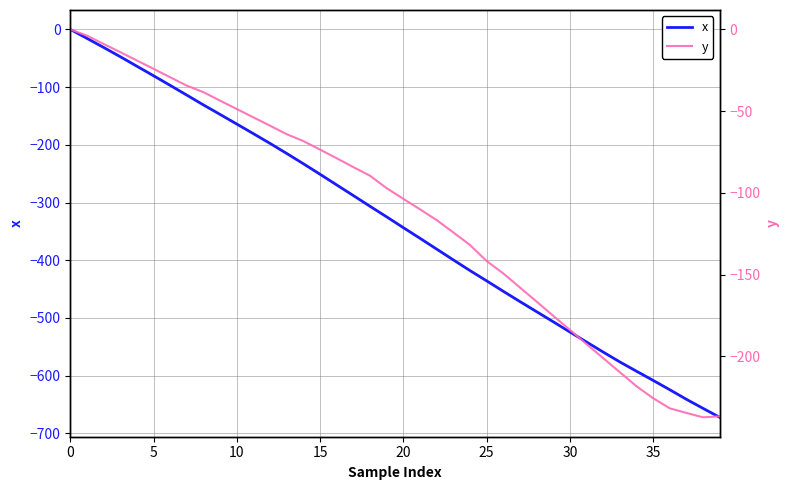

What is the difference between the maximum and minimum values in the x series?

672.1